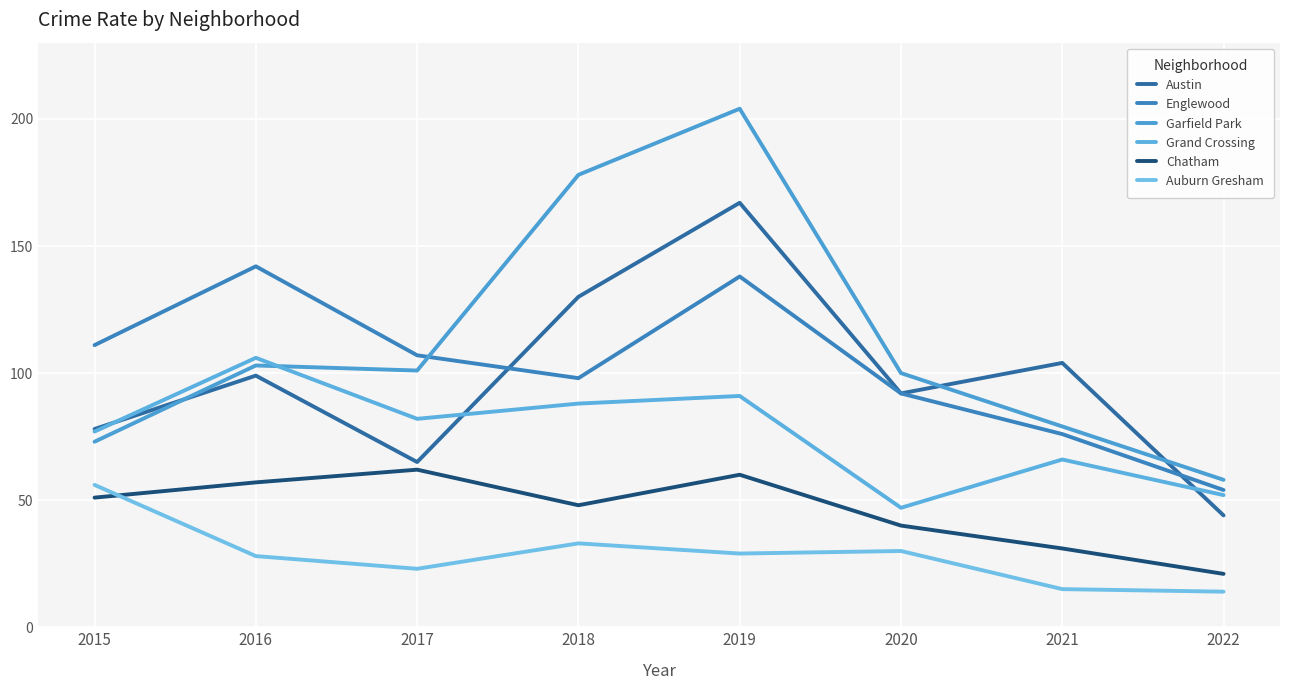

At which label does Auburn Gresham reach its minimum?

2022